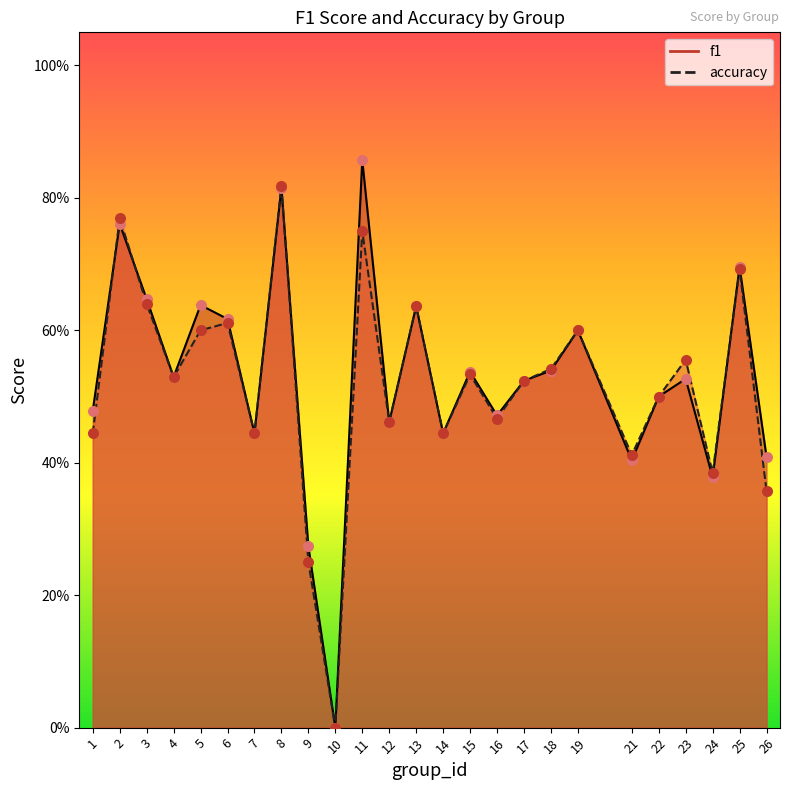

At which category is the sum across all series the highest?

8